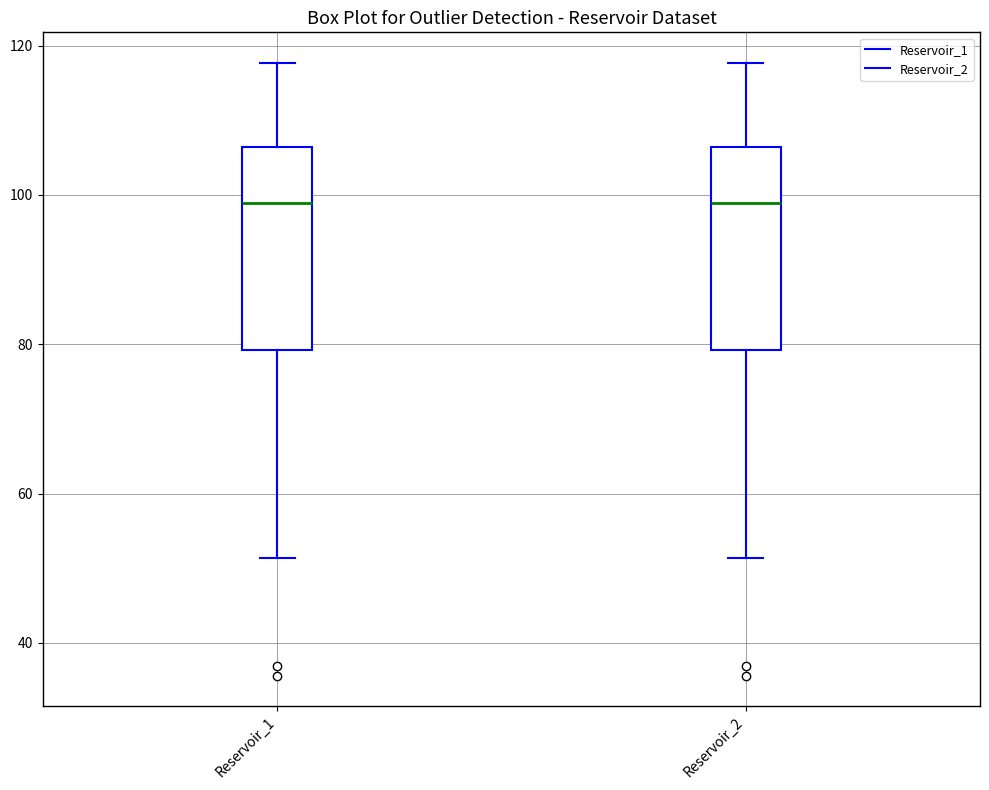

Reading left to right, transcribe this box plot: for each box, give where its median line is, the range the box spans, and where its two whiskers end, as read against the y-axis. The values are not printed on the chart, so give them approximately, as read against the axis.

Reservoir_1: median 98, box 80 to 106, whiskers 52 to 118
Reservoir_2: median 98, box 80 to 106, whiskers 52 to 118